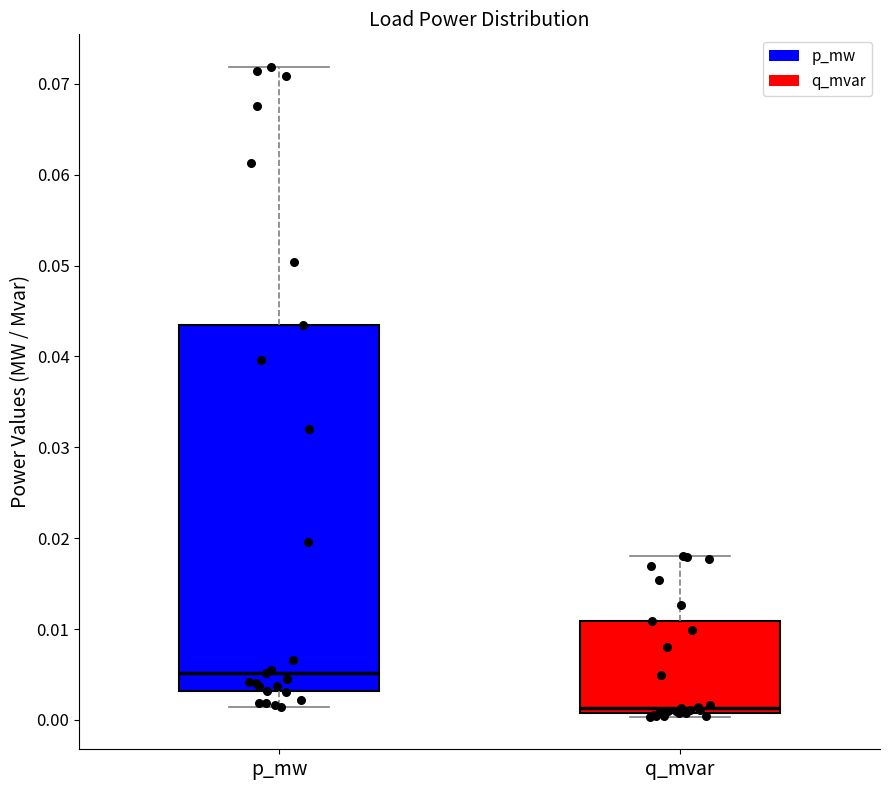

Which box is the tallest, from its lower edge to its upper edge?

p_mw